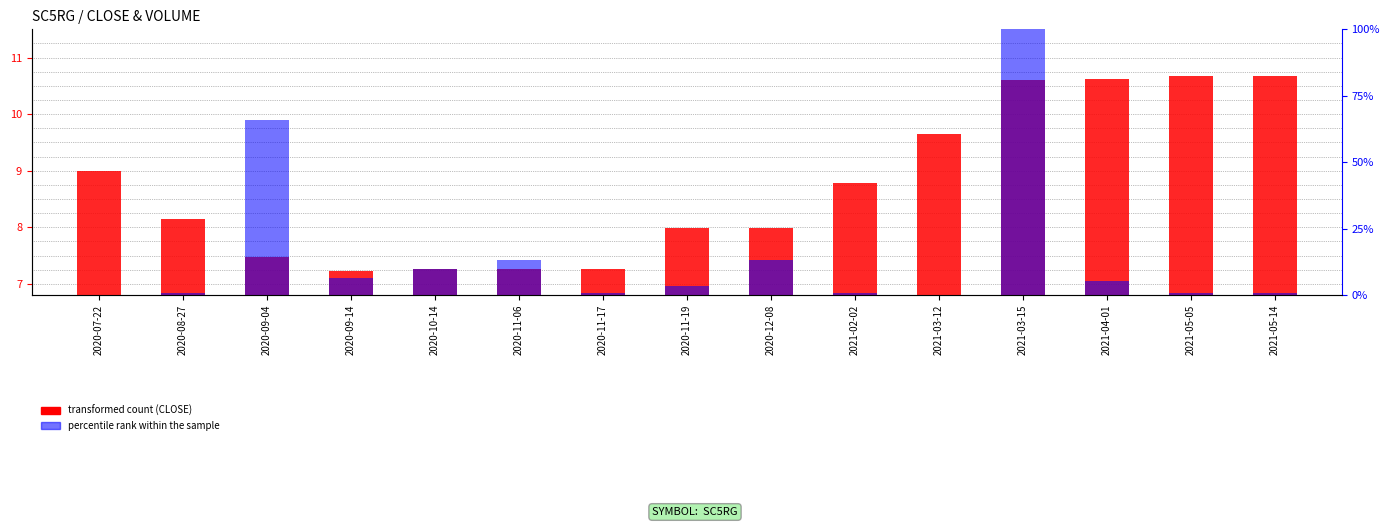

At which label is CLOSE (price) closest to 8?

2020-11-19